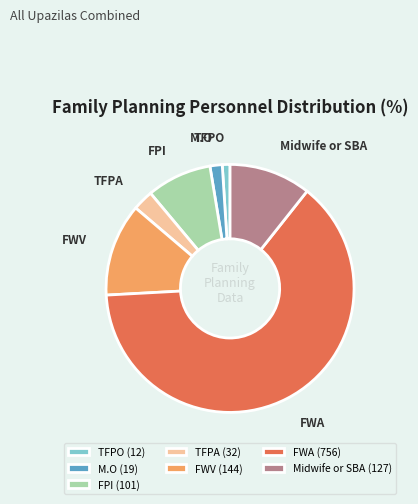

Is the sum of FPI (101) and Midwife or SBA (127) greater than half?

No